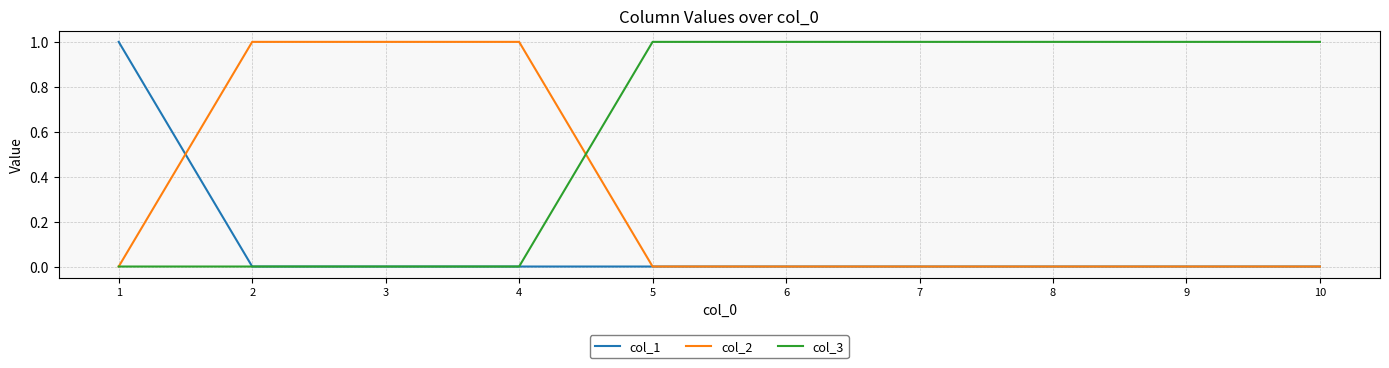

Is it true that col_2 equals 0 at 8?

True